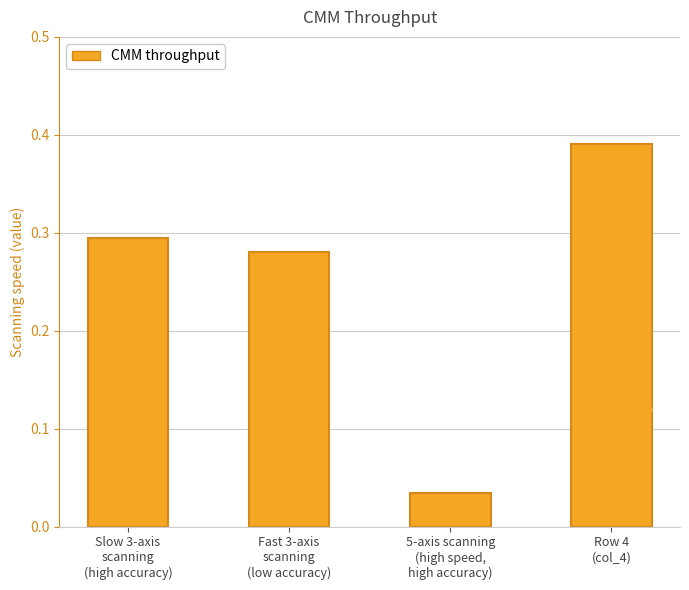

The chart shows a value of 0.3 at Slow 3-axis
scanning
(high accuracy). True or false?

True